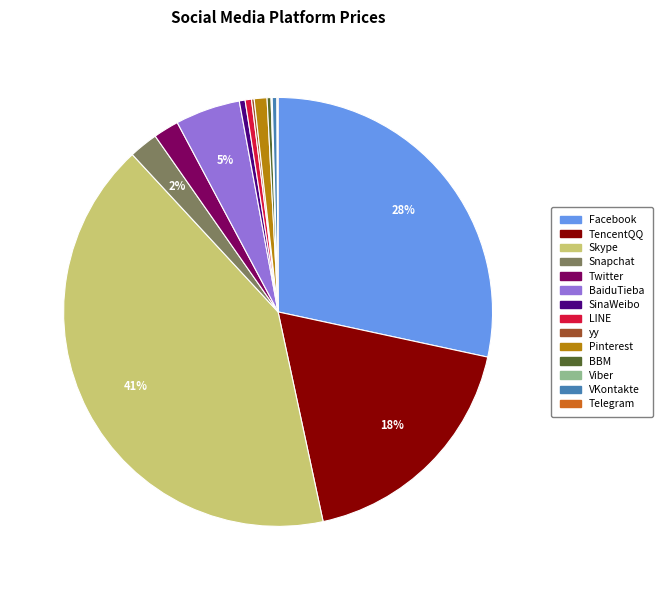

True or false: TencentQQ accounts for 18% of the total.

True